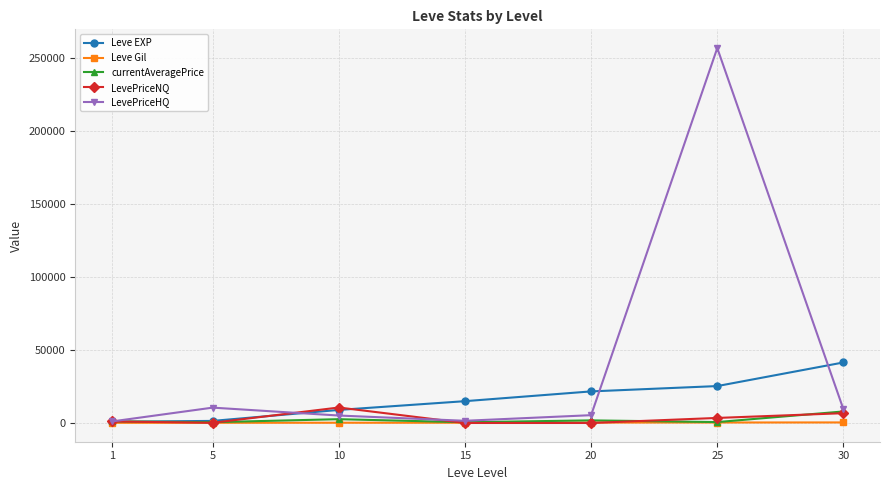

At which category is the sum across all series the highest?

25